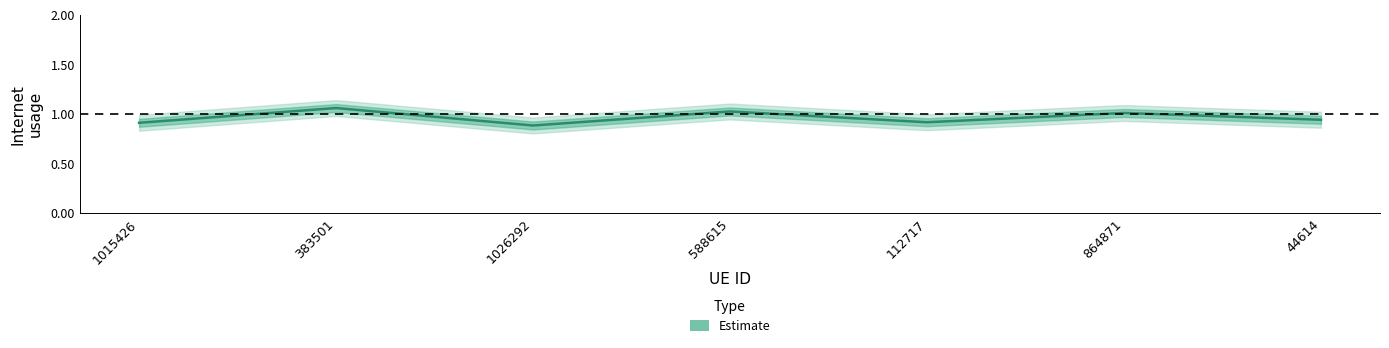

What is the sum of all values?

6.7